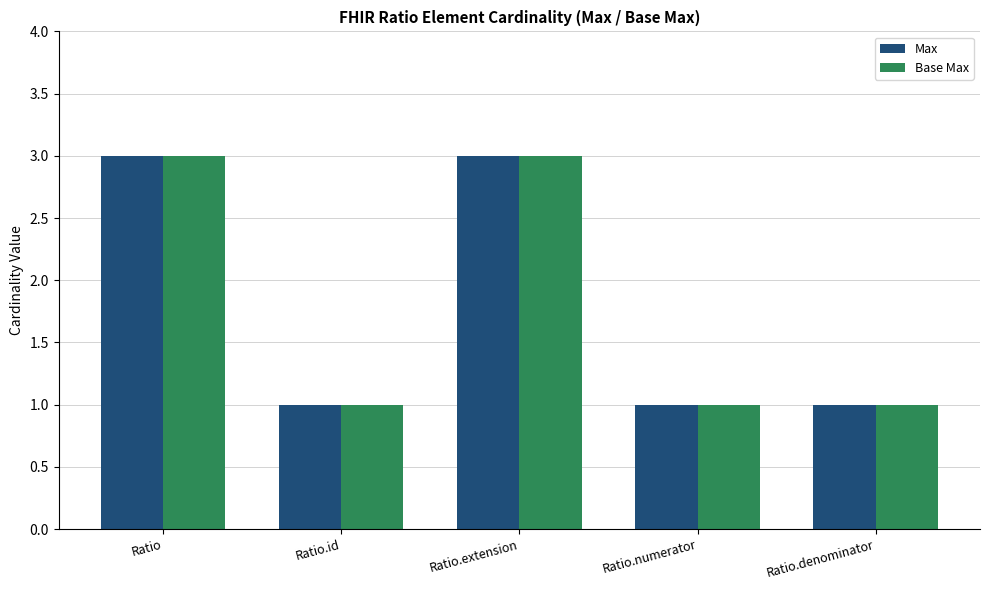

Reading left to right, extract all data points from this chart.

Max: Ratio=3	Ratio.id=1	Ratio.extension=3	Ratio.numerator=1	Ratio.denominator=1
Base Max: Ratio=3	Ratio.id=1	Ratio.extension=3	Ratio.numerator=1	Ratio.denominator=1